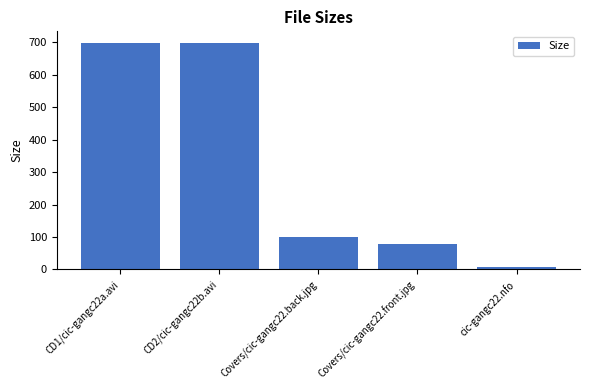

What is the greatest value displayed?

699.1